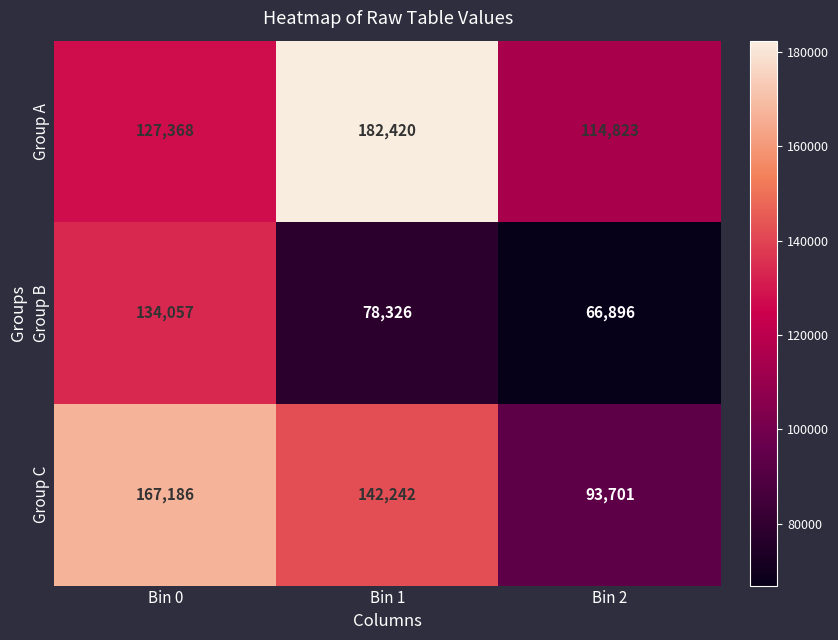

What is the average value of the Group B series?

93093